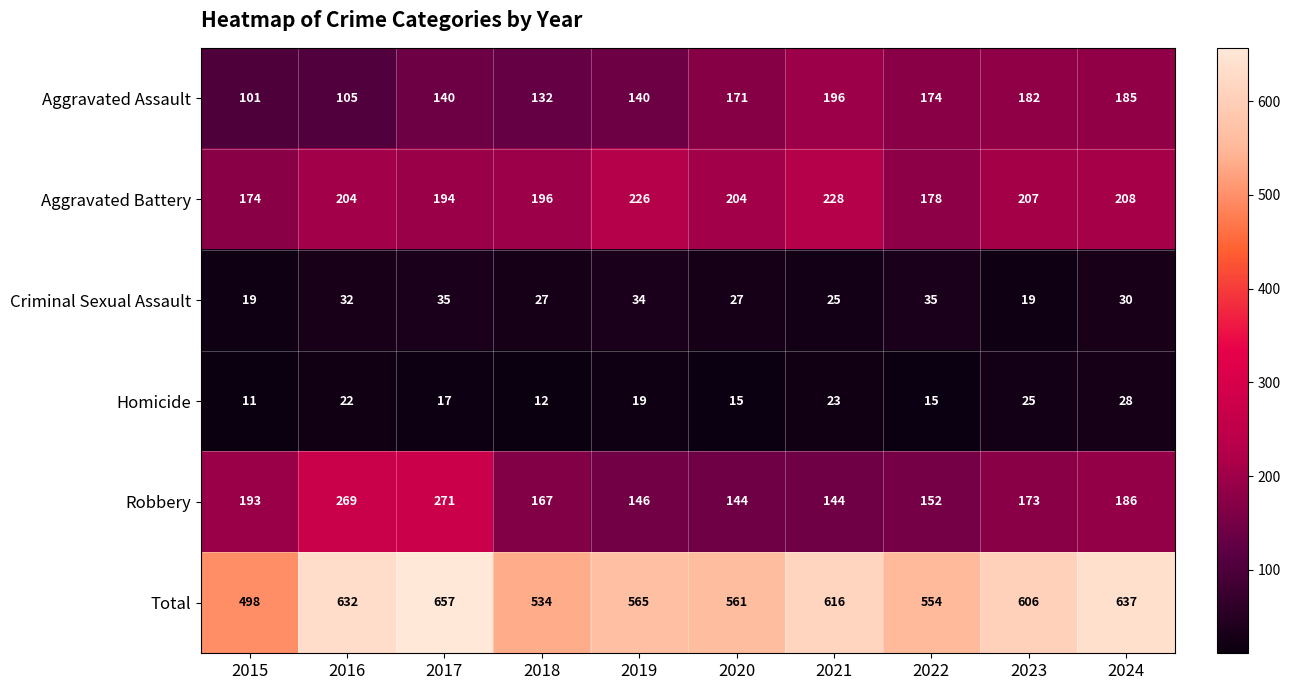

Which label corresponds to the smallest value in the chart?

2015